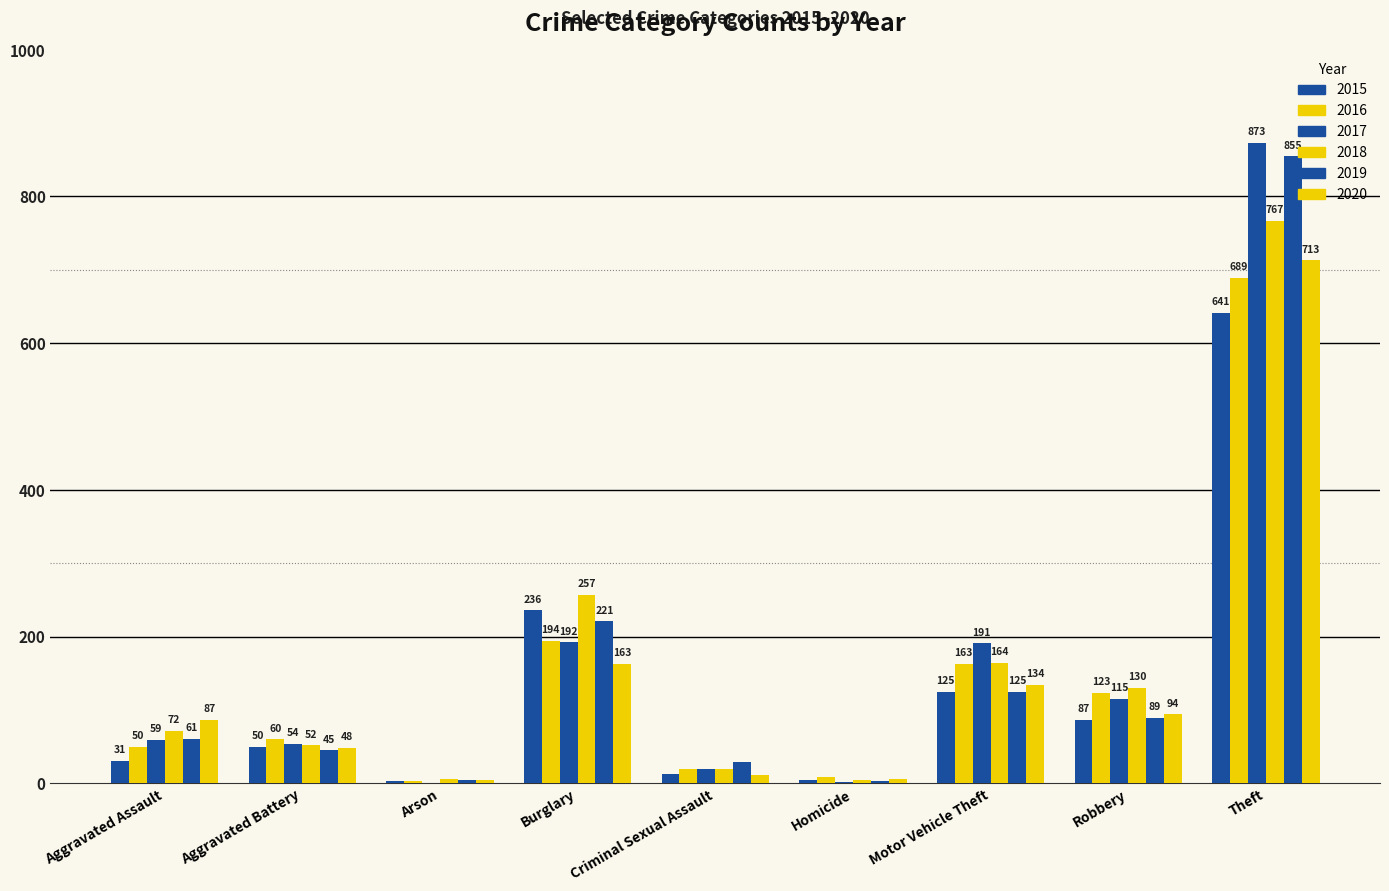

What is the difference between the 2017 values at Aggravated Battery and Homicide?

52